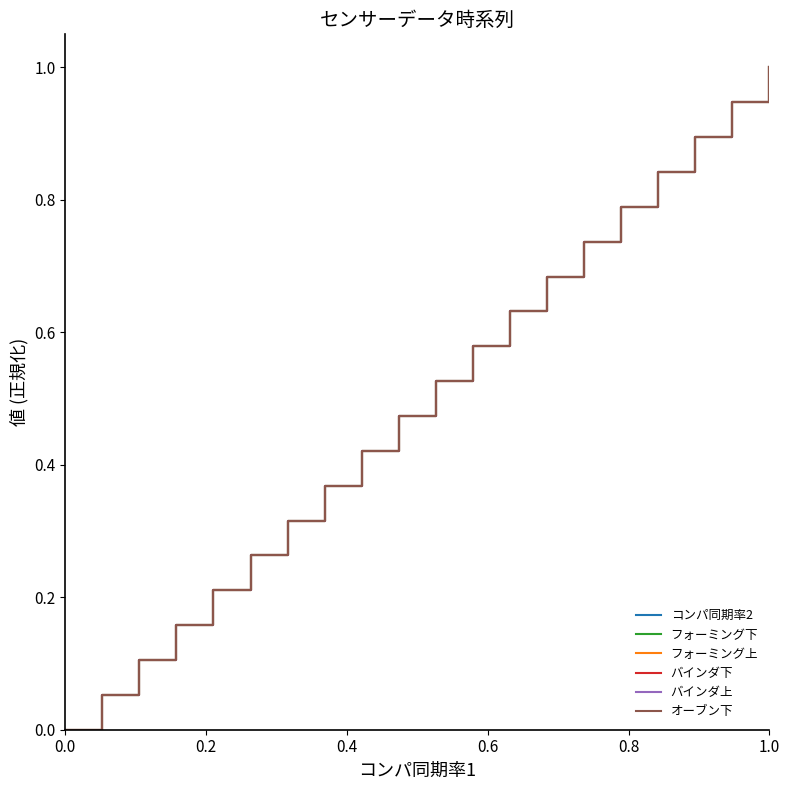

Reading left to right, transcribe all the data shown in this chart.

コンパ同期率2: 0.0	0.1	0.1	0.2	0.2	0.3	0.3	0.4	0.4	0.5	0.5	0.6	0.6	0.7	0.7	0.8	0.8	0.9	0.9	1.0
フォーミング下: 0.0	0.1	0.1	0.2	0.2	0.3	0.3	0.4	0.4	0.5	0.5	0.6	0.6	0.7	0.7	0.8	0.8	0.9	0.9	1.0
フォーミング上: 0.0	0.1	0.1	0.2	0.2	0.3	0.3	0.4	0.4	0.5	0.5	0.6	0.6	0.7	0.7	0.8	0.8	0.9	0.9	1.0
バインダ下: 0.0	0.1	0.1	0.2	0.2	0.3	0.3	0.4	0.4	0.5	0.5	0.6	0.6	0.7	0.7	0.8	0.8	0.9	0.9	1.0
バインダ上: 0.0	0.1	0.1	0.2	0.2	0.3	0.3	0.4	0.4	0.5	0.5	0.6	0.6	0.7	0.7	0.8	0.8	0.9	0.9	1.0
オーブン下: 0.0	0.1	0.1	0.2	0.2	0.3	0.3	0.4	0.4	0.5	0.5	0.6	0.6	0.7	0.7	0.8	0.8	0.9	0.9	1.0